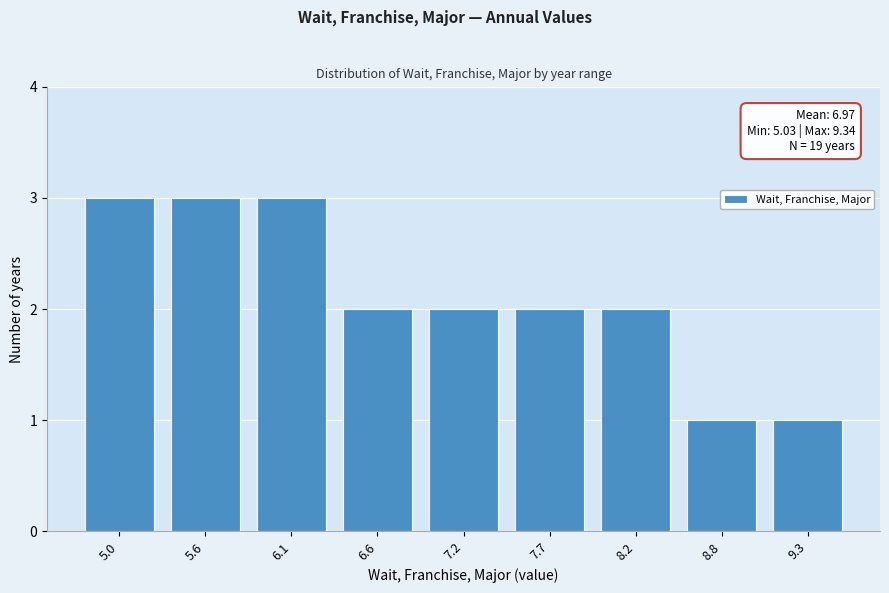

Reading right to left, what are all the values shown in this chart?

9.3=1	8.8=1	8.2=2	7.7=2	7.2=2	6.6=2	6.1=3	5.6=3	5.0=3